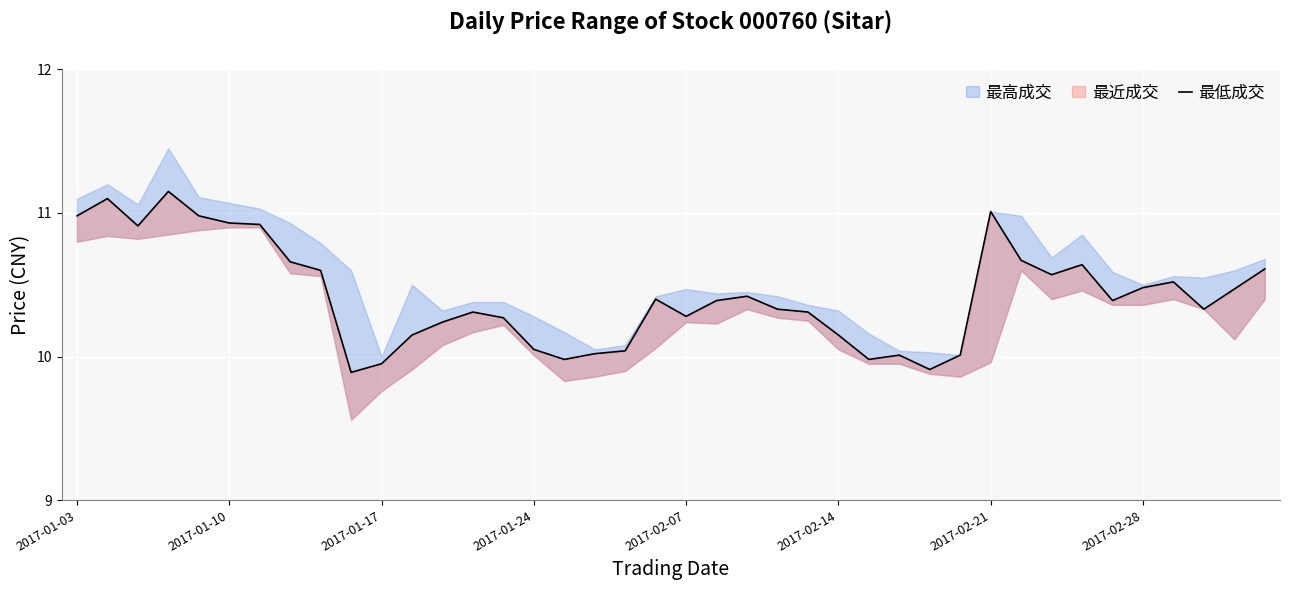

How many interior local valleys (lower than both neighbors) does the data have?

9